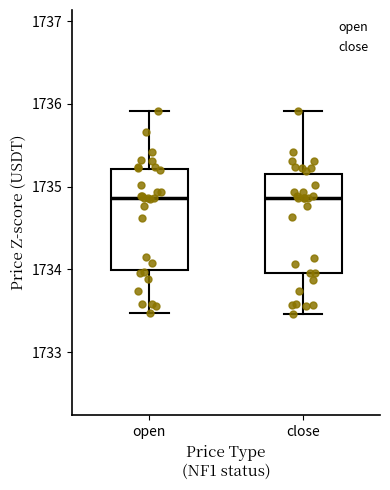

Where does the upper whisker of the box for close end on the y-axis? The values are not printed on the chart, so give them approximately, as read against the axis.

1735.9